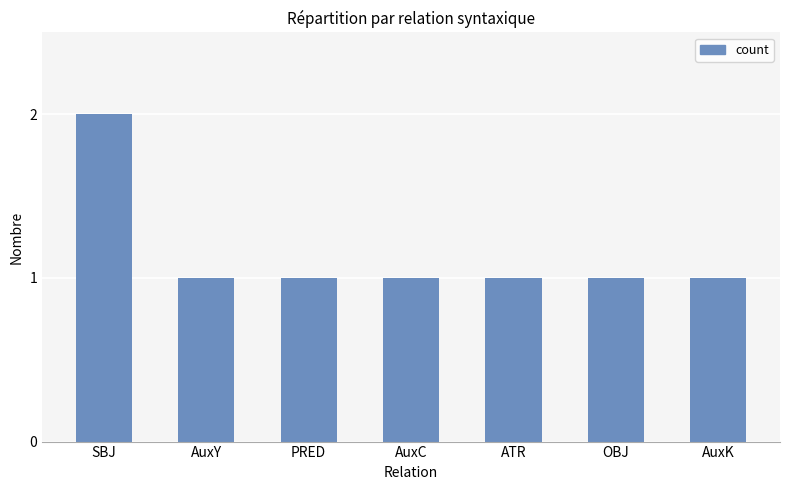

Which category has the highest value across all series?

SBJ